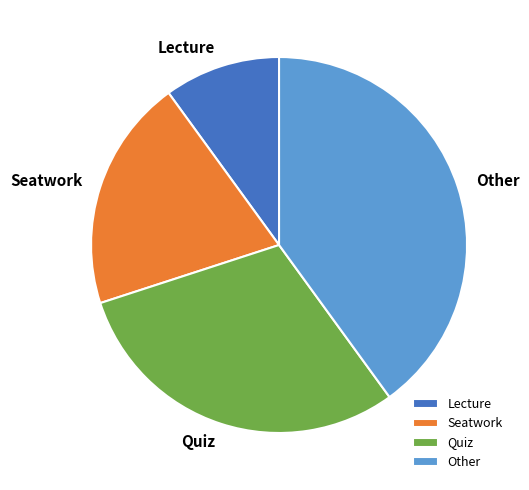

Which category has the biggest portion of the pie?

Other